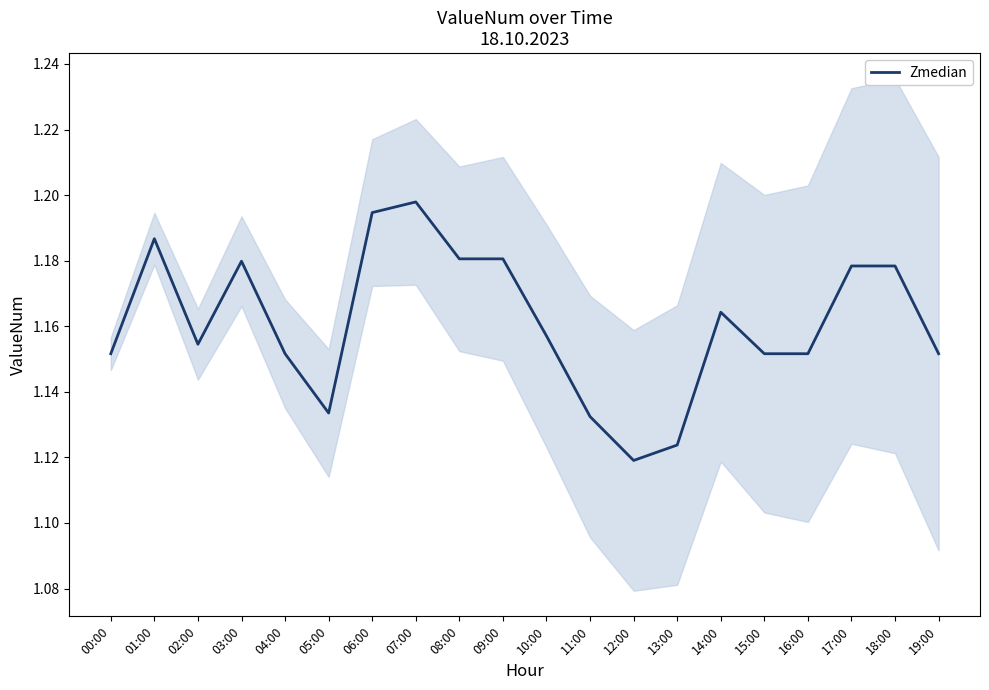

Count the values in the range 1 to 2.

20